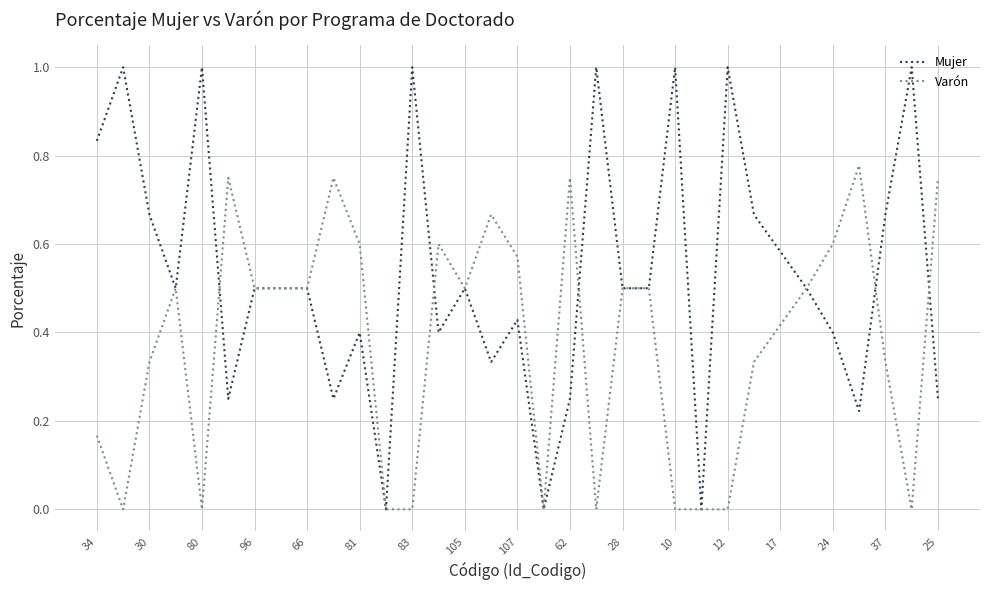

Which series has the largest range (max minus min)?

Mujer